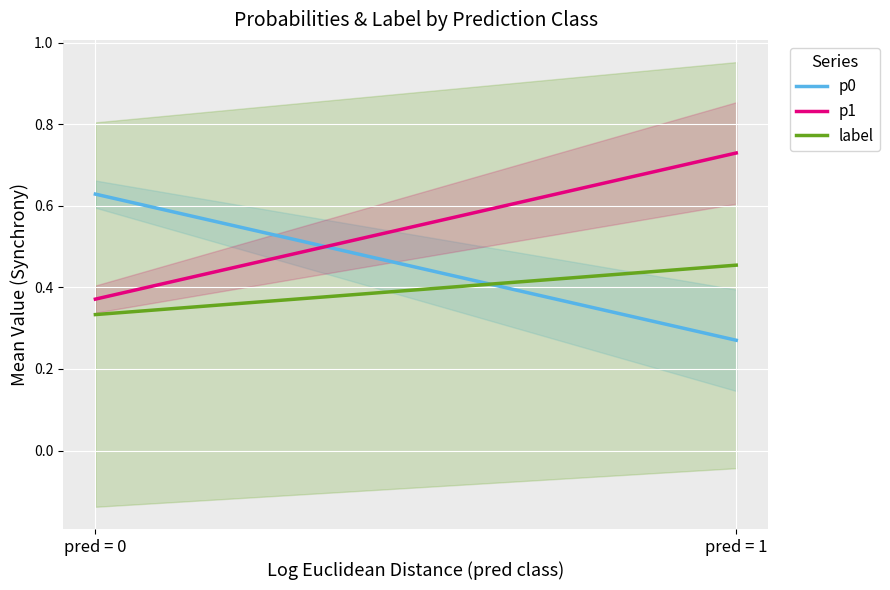

What is the value of the p1 point at the 2nd from the left?

0.7